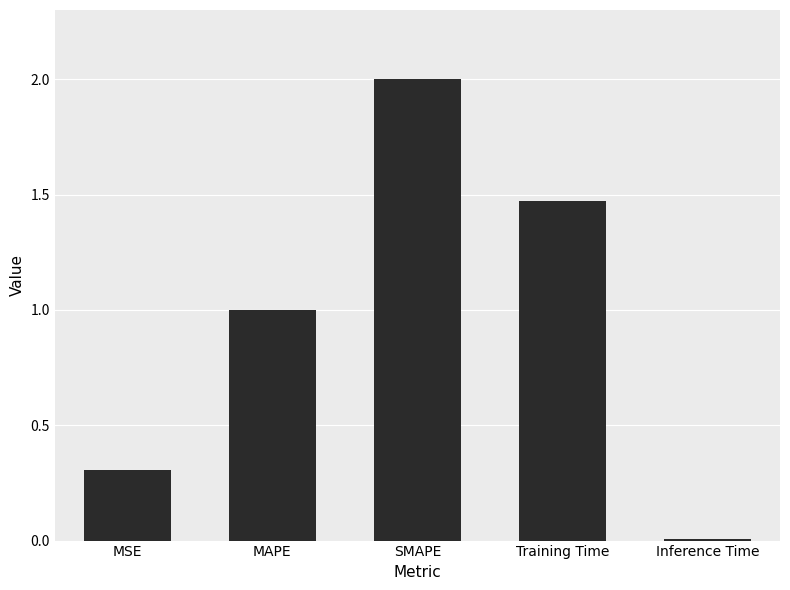

What is the label of the 5th bar from the left?

Inference Time